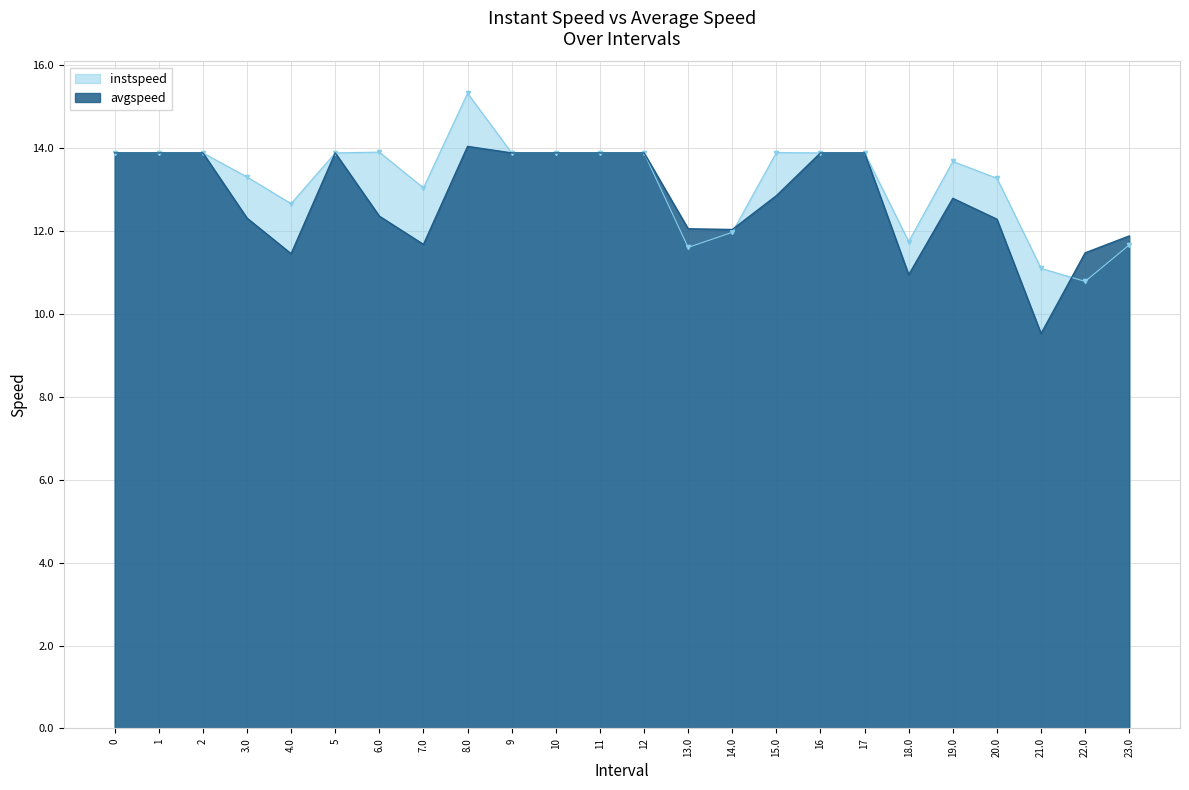

How many data points in avgspeed are above 12?

18